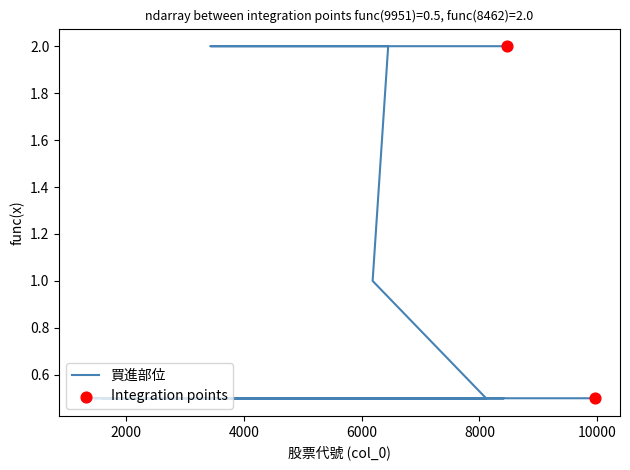

Approximately how many times larger is the value at 4207 compared to 3438?

1.0